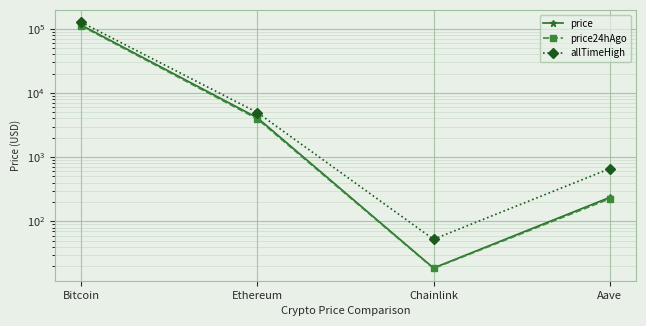

Is the value of price24hAgo at Ethereum greater than the value of allTimeHigh at Ethereum?

No